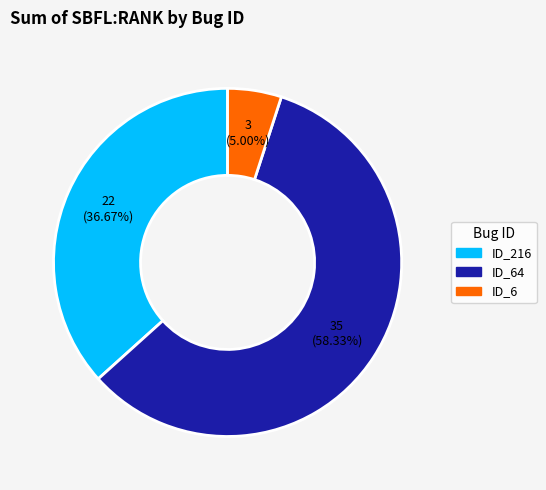

To the nearest percent, what is the average slice percentage?

33%